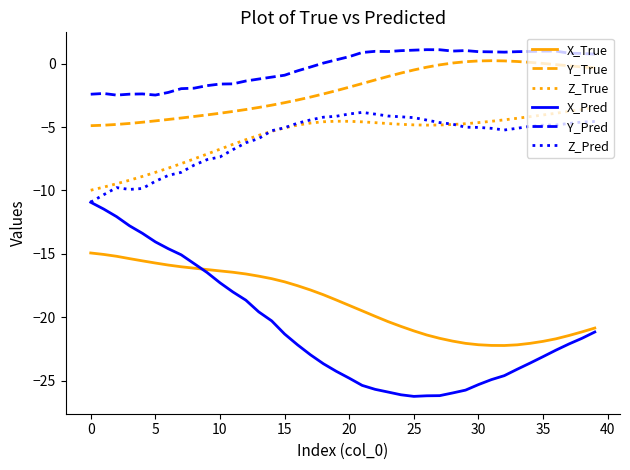

List the series in order of their peak value, highest first.

Y_Pred, Y_True, Z_True, Z_Pred, X_Pred, X_True